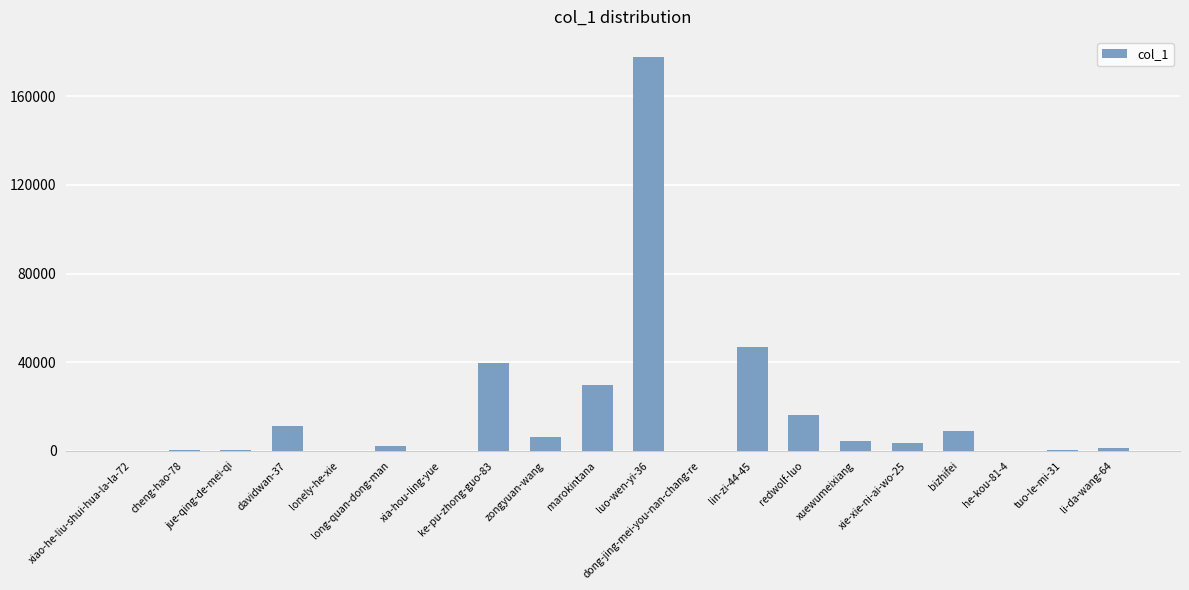

Are the bars horizontal?

No